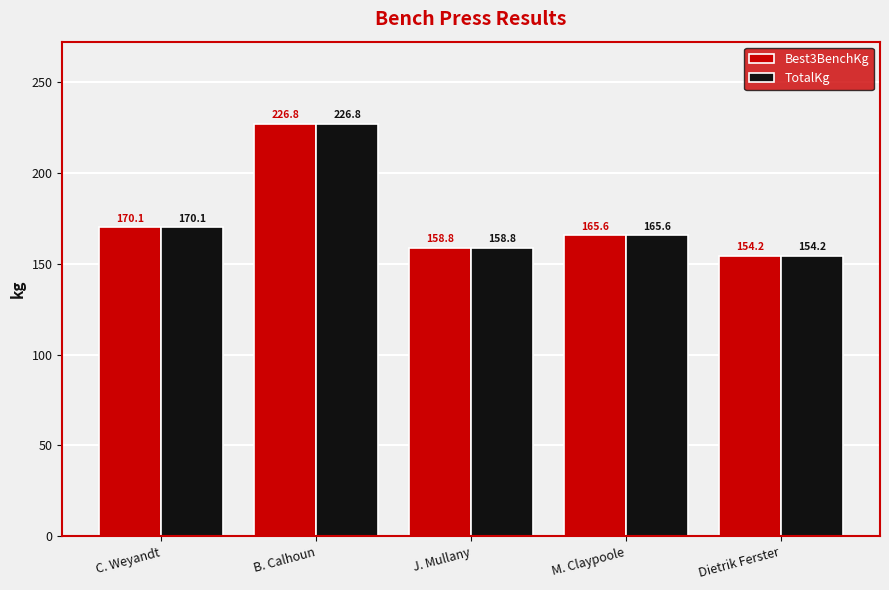

True or false: TotalKg has a value of 165.6 at M. Claypoole.

True